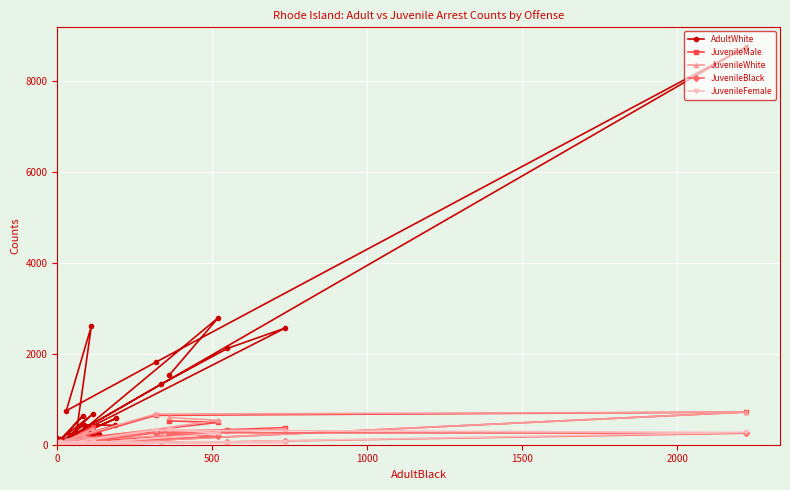

True or false: JuvenileFemale has a value of 154 at 6.

False